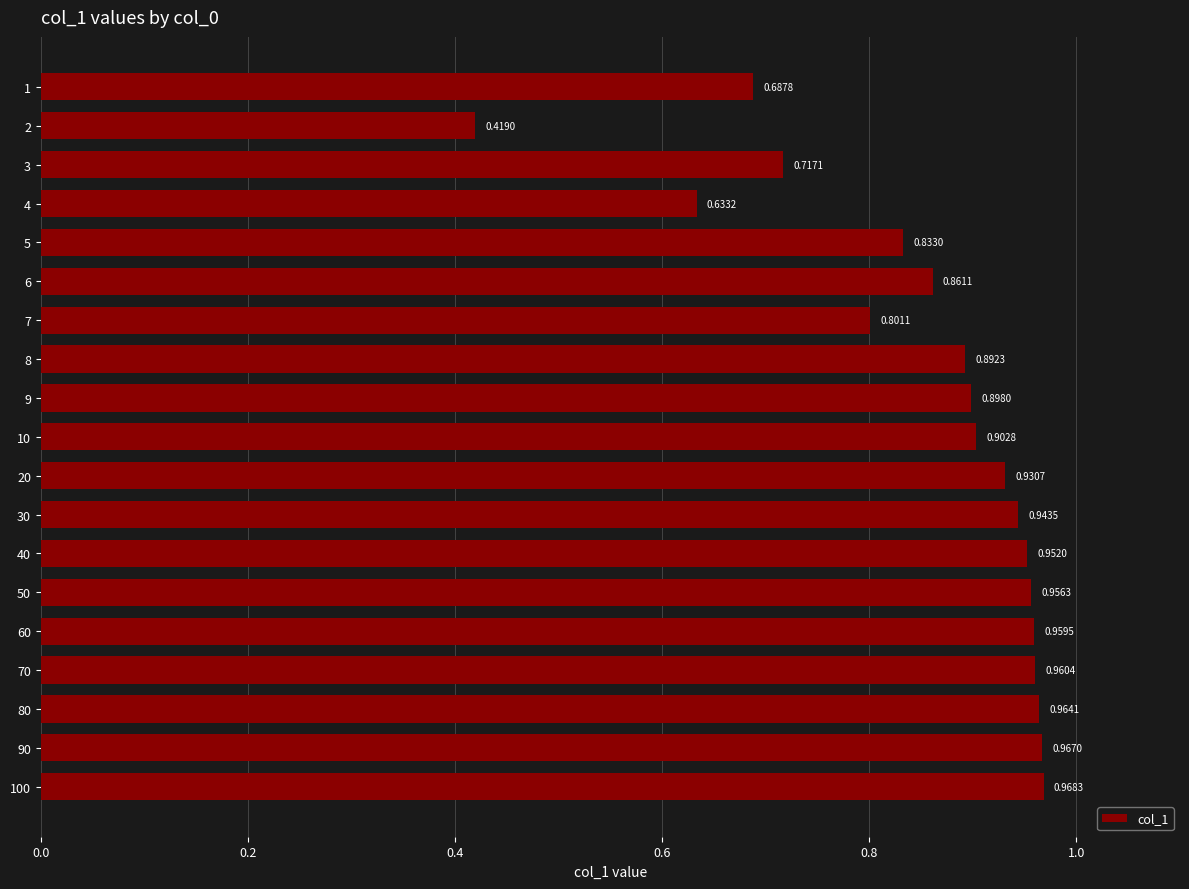

List the labels in order of value, largest first.

100, 90, 80, 70, 60, 50, 40, 30, 20, 10, 9, 8, 6, 5, 7, 3, 1, 4, 2